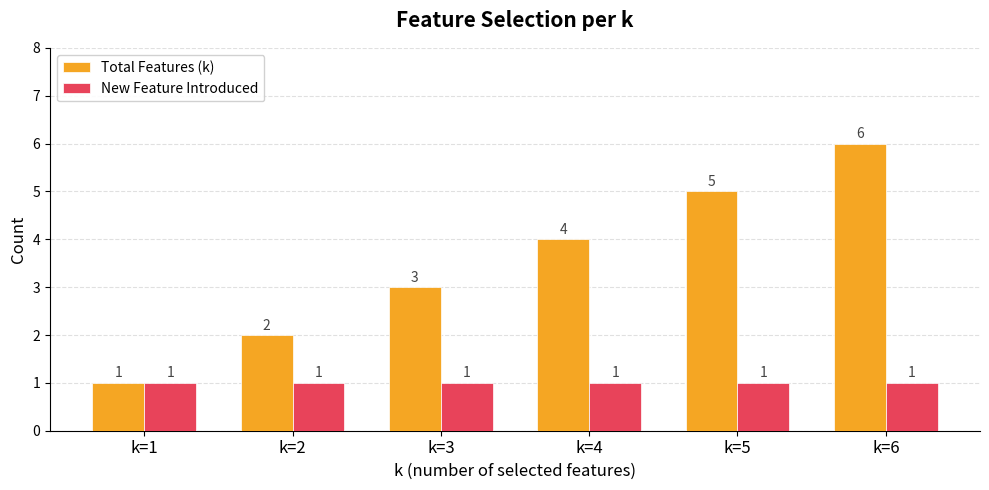

What is the total value across all series at k=5?

6